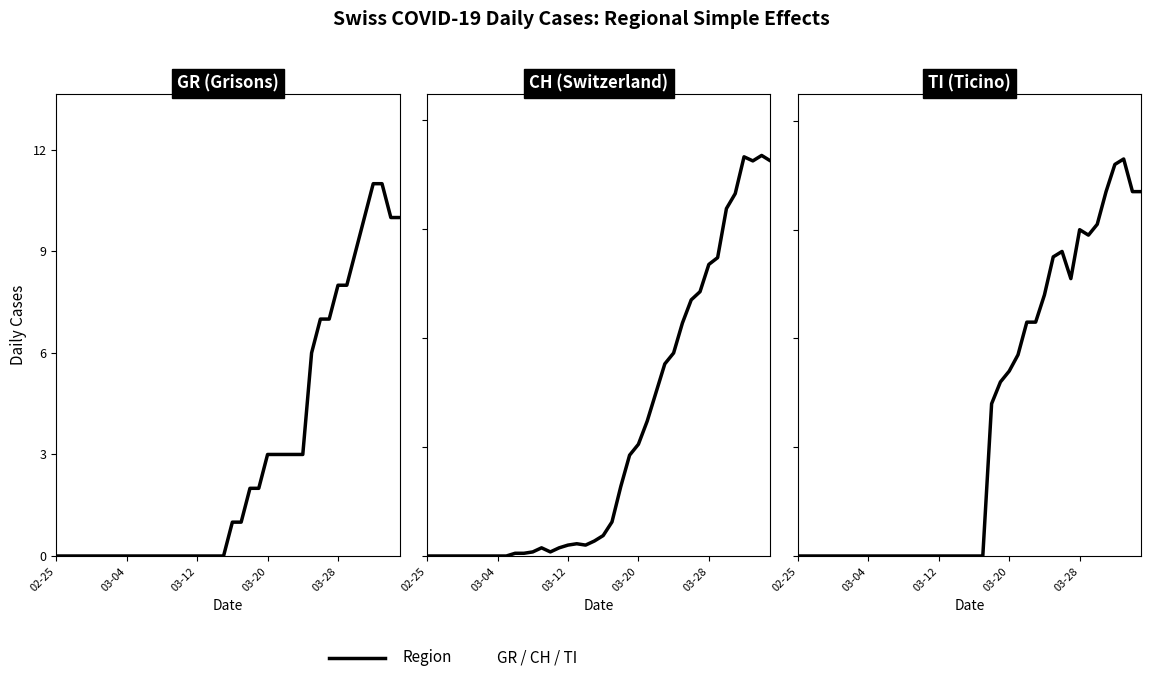

Is this an area chart (filled region under the line)?

No